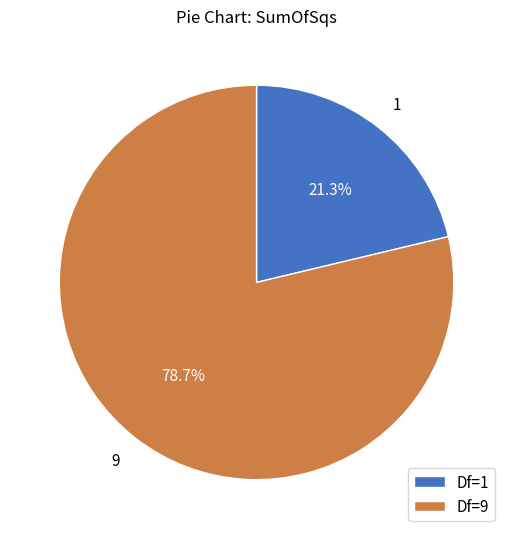

Which has a higher value, Df=9 or Df=1?

Df=9